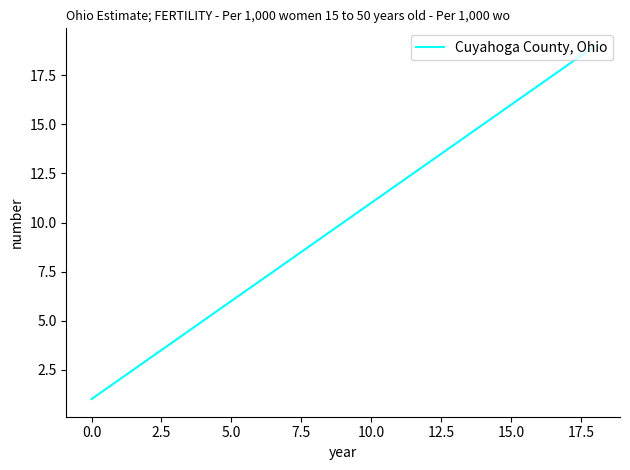

What is the difference between the maximum and minimum values?

18